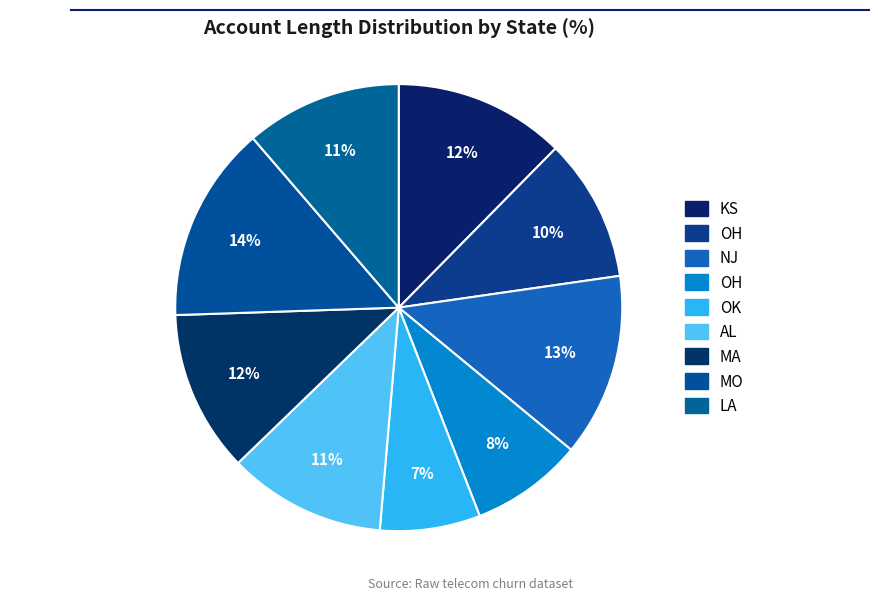

How many slices are in this pie chart?

9